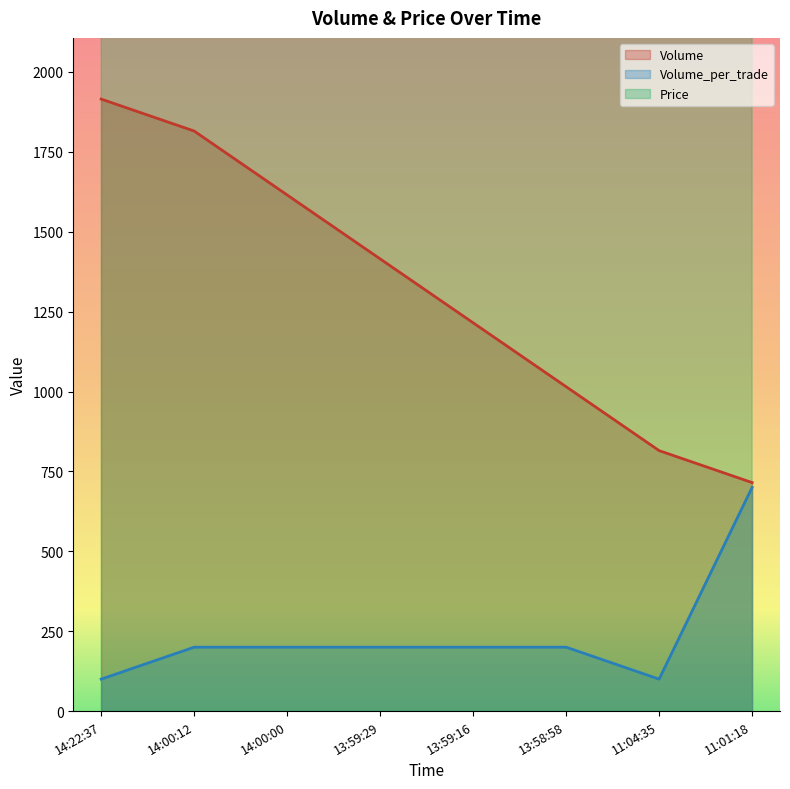

What is the label of the 6th point from the right?

14:00:00